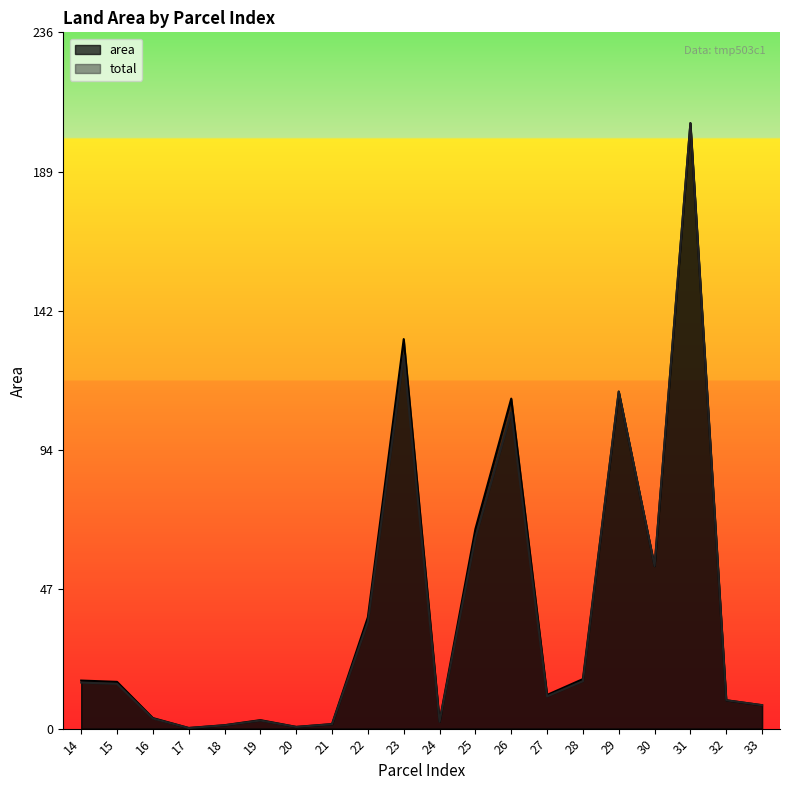

Where is the first local maximum for total?

19